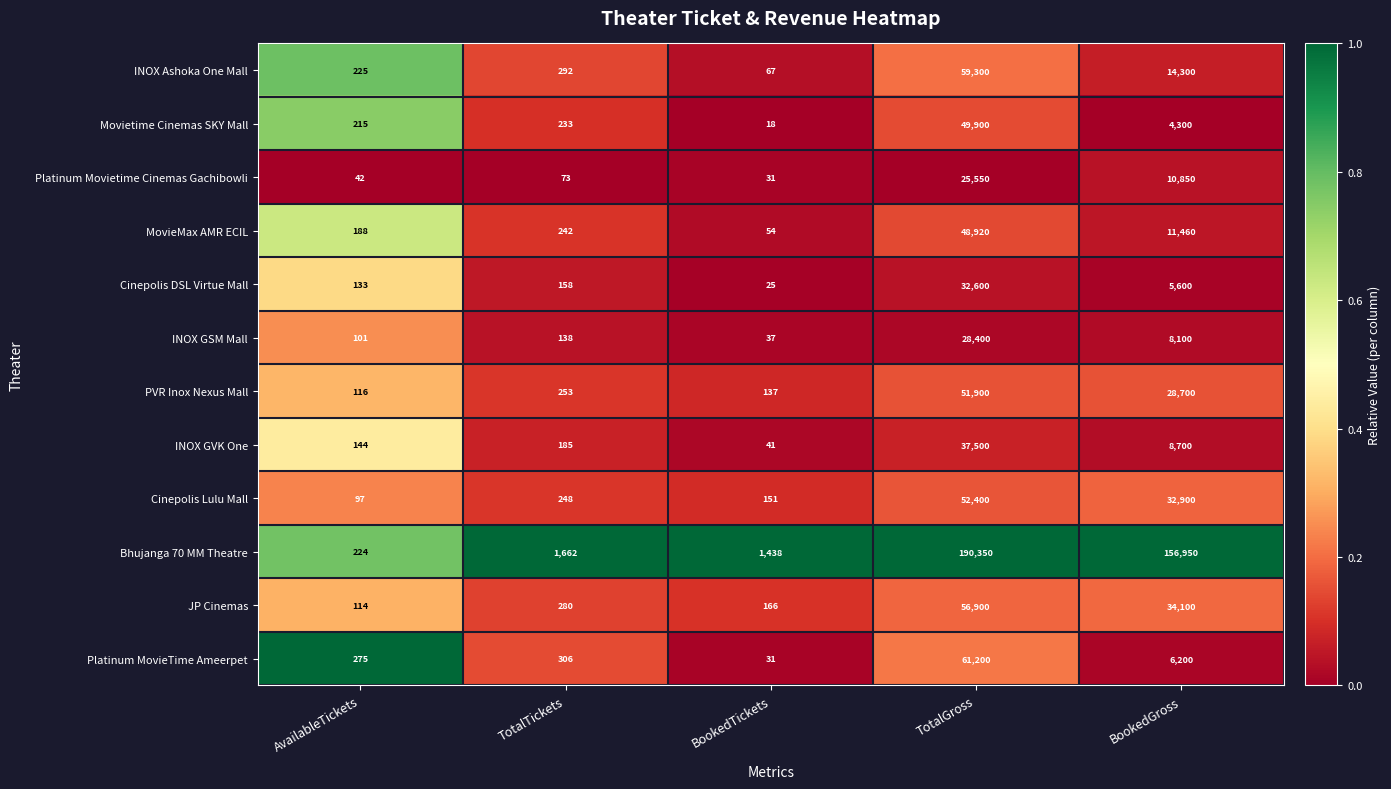

How many series are shown in this chart?

12